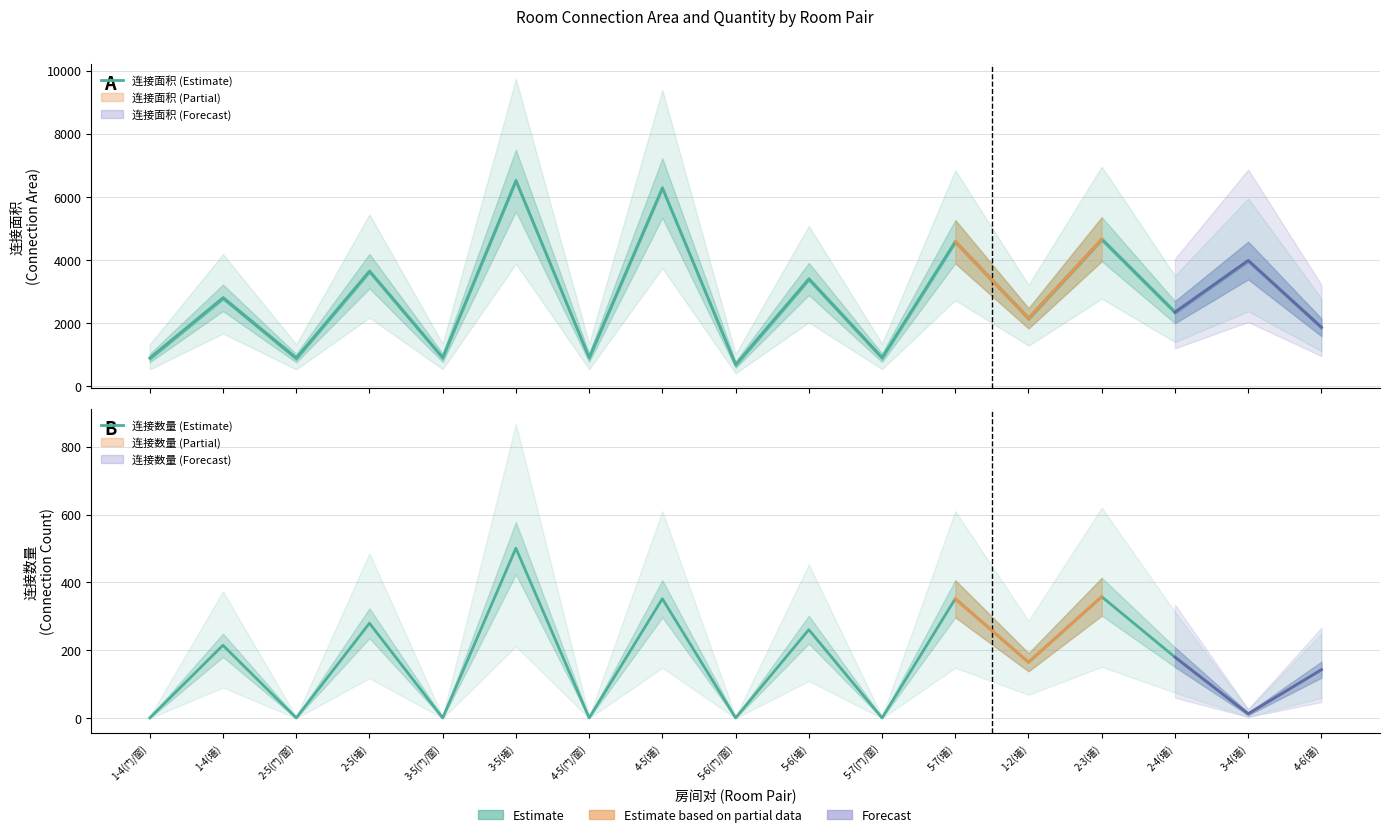

Which series has the largest total across all categories?

连接面积 (Estimate)